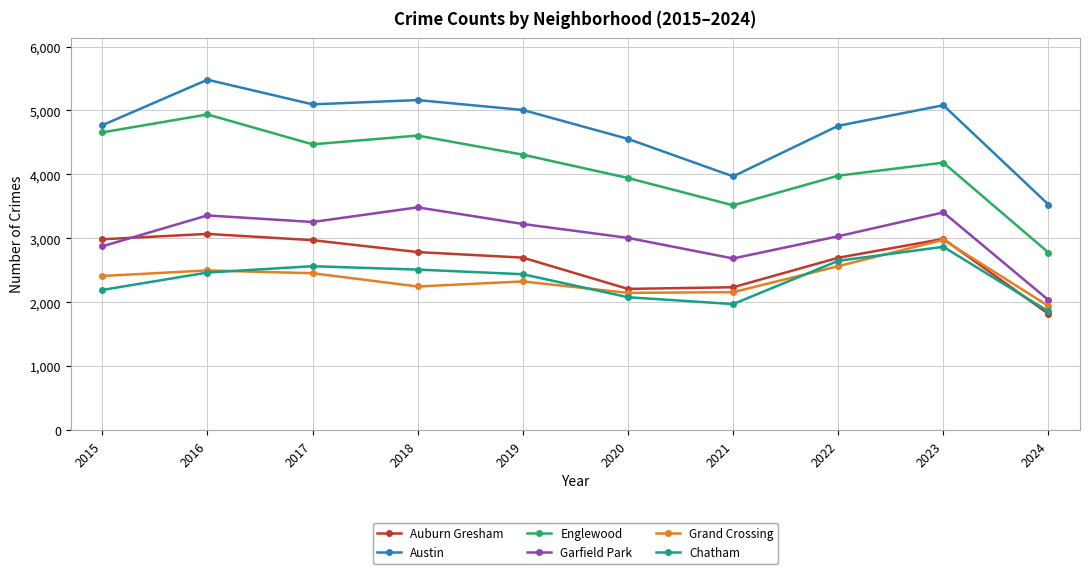

True or false: Austin and Grand Crossing cross at least once.

False